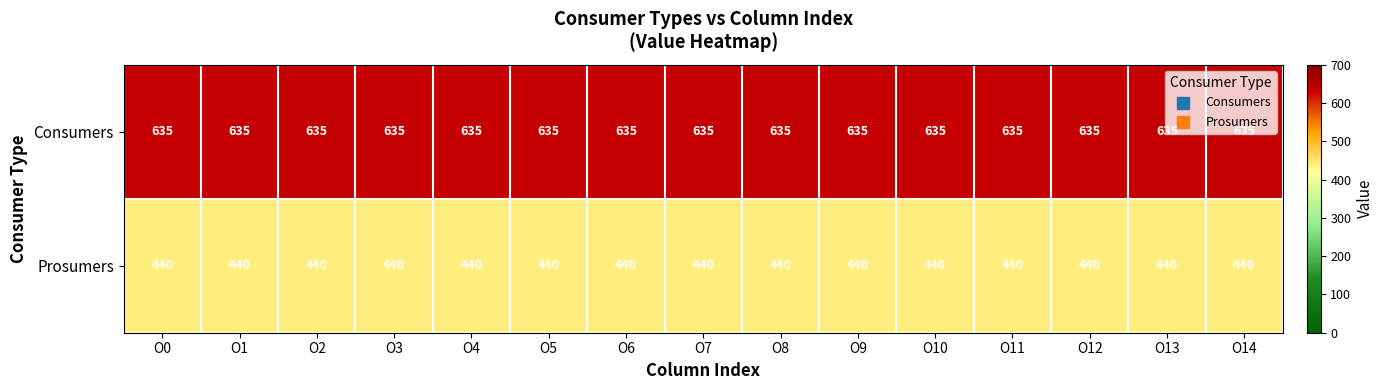

What is the spread (max minus min) of values at O4?

195